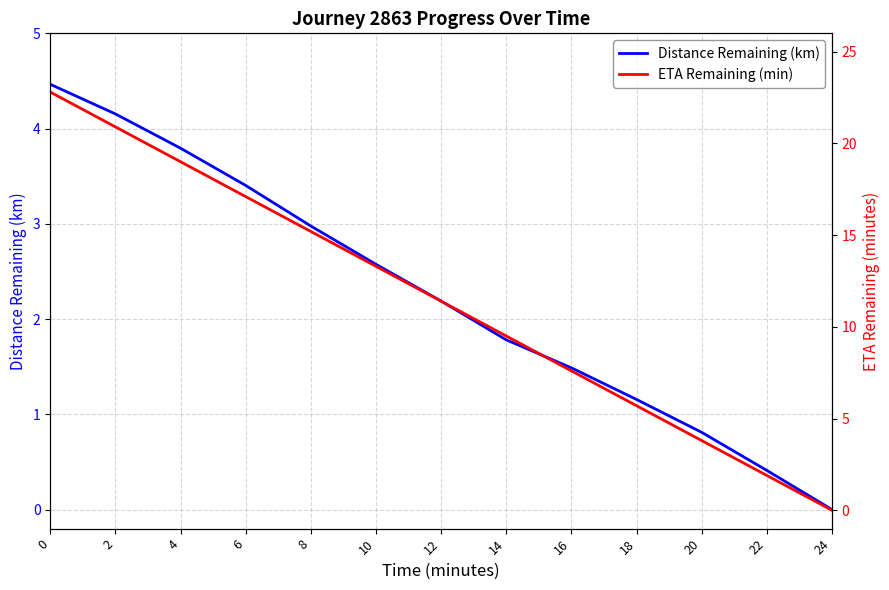

What is the maximum value for ETA Remaining (min)?

22.8